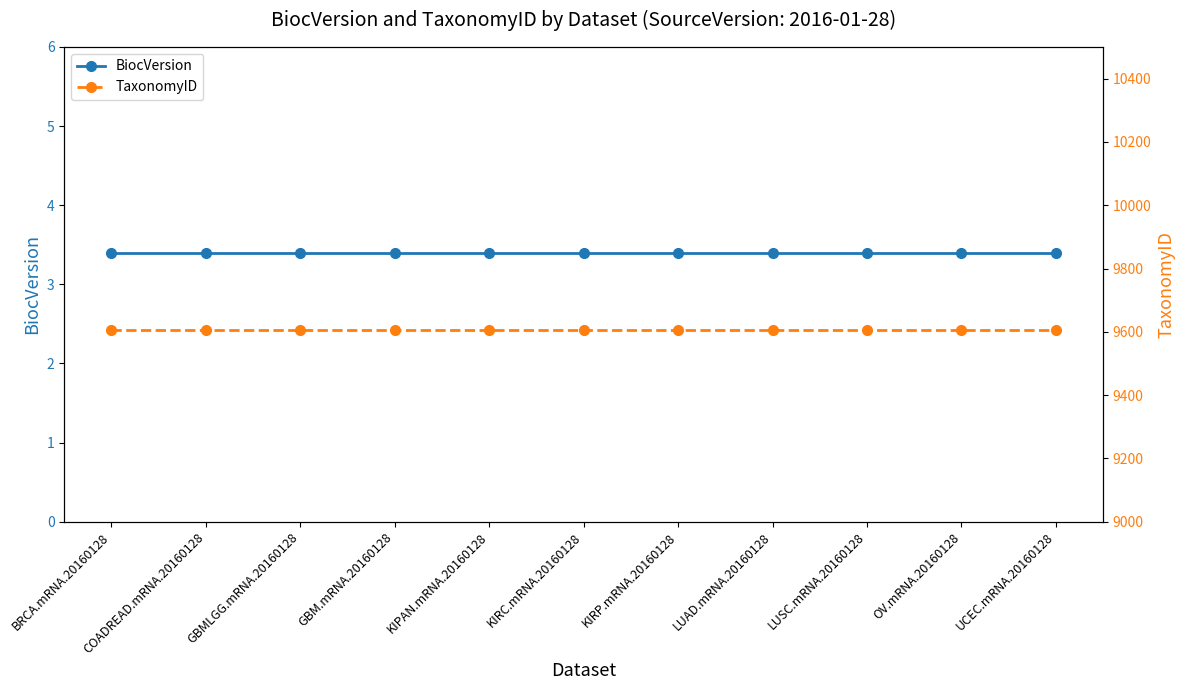

The TaxonomyID series shows 6071.0 at GBM.mRNA.20160128. True or false?

False